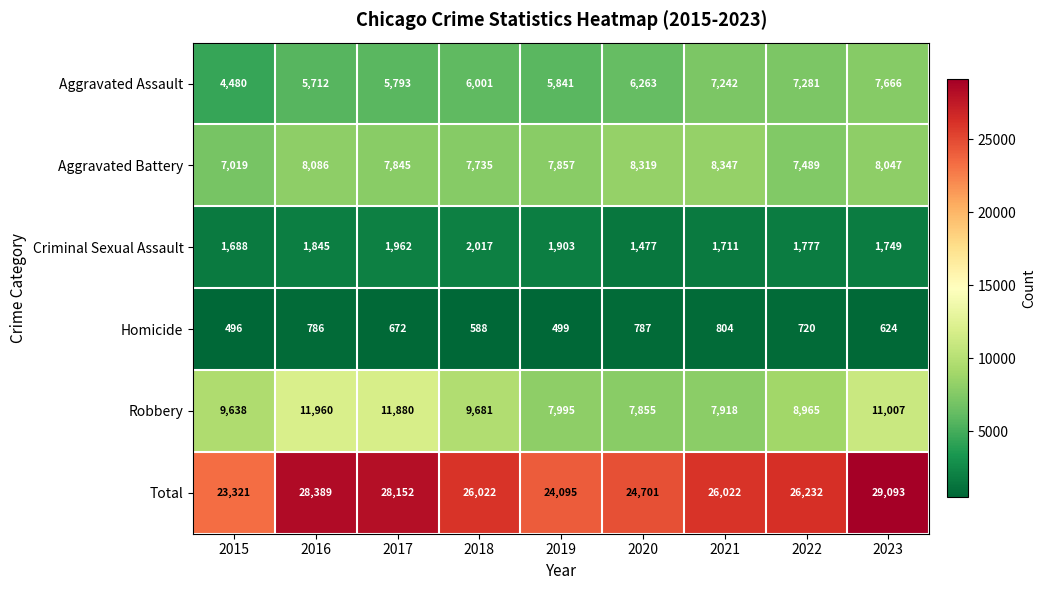

True or false: Criminal Sexual Assault has a value of 2017 at 2018.

True